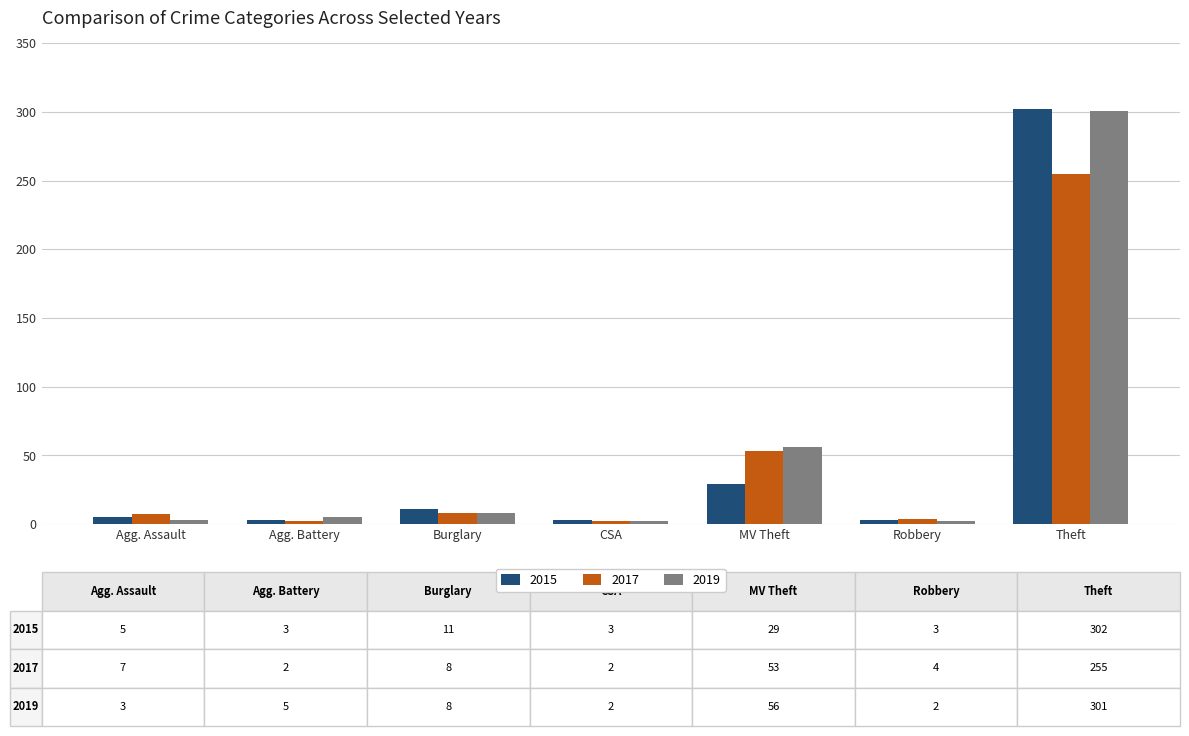

What is the average value of the 2017 series?

47